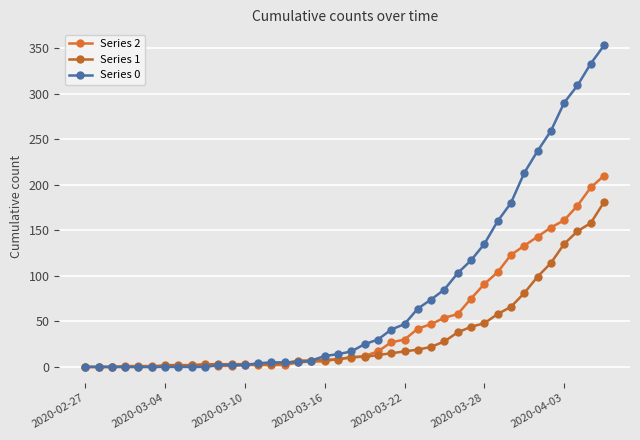

At which label does Series 0 reach its minimum?

2020-02-27